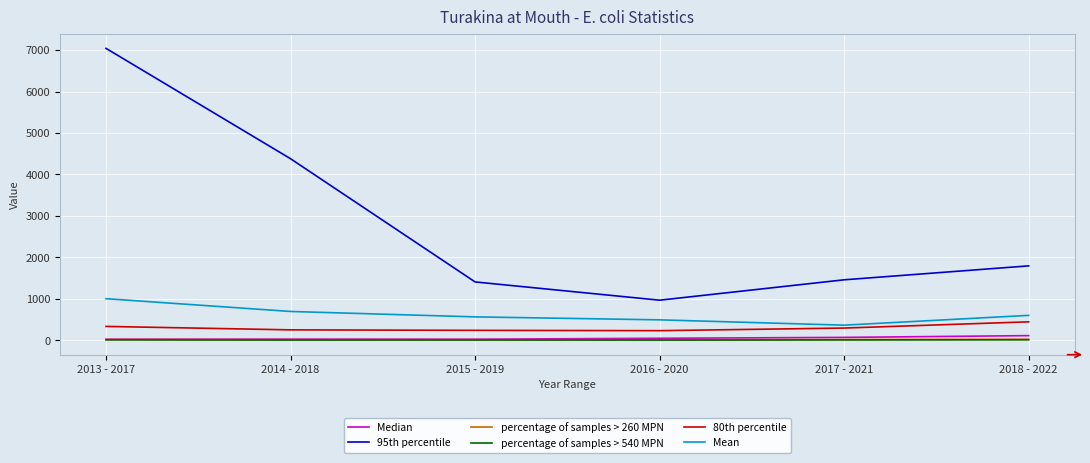

What is the average value of the Median series?

55.3